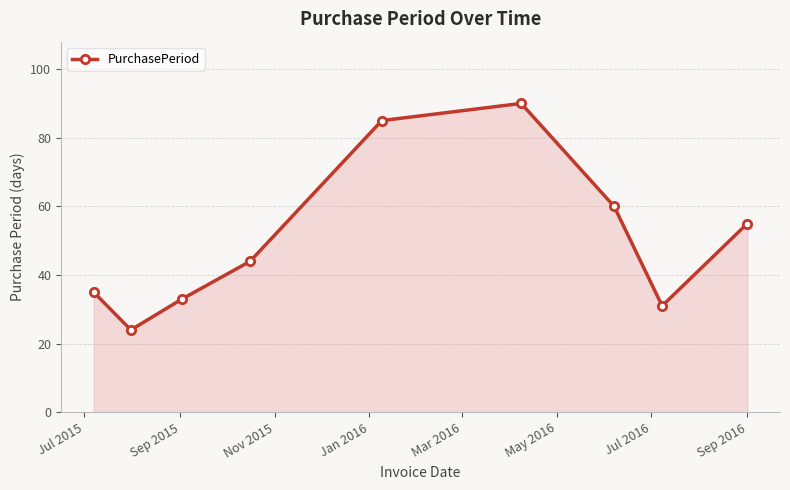

What is the value of the 2nd point from the left?

24